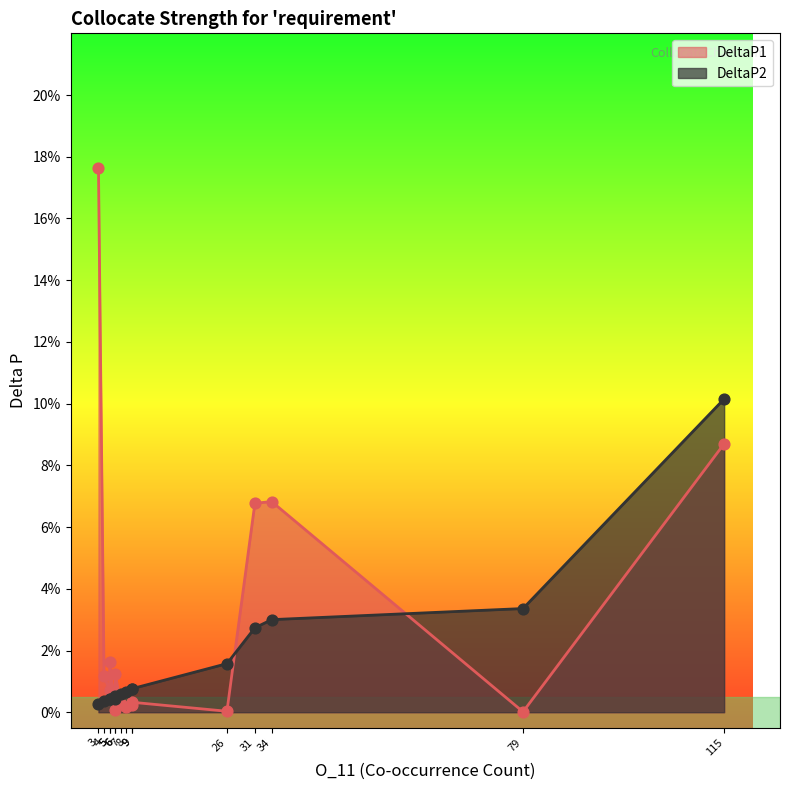

What are all the series names shown in the legend?

DeltaP1, DeltaP2